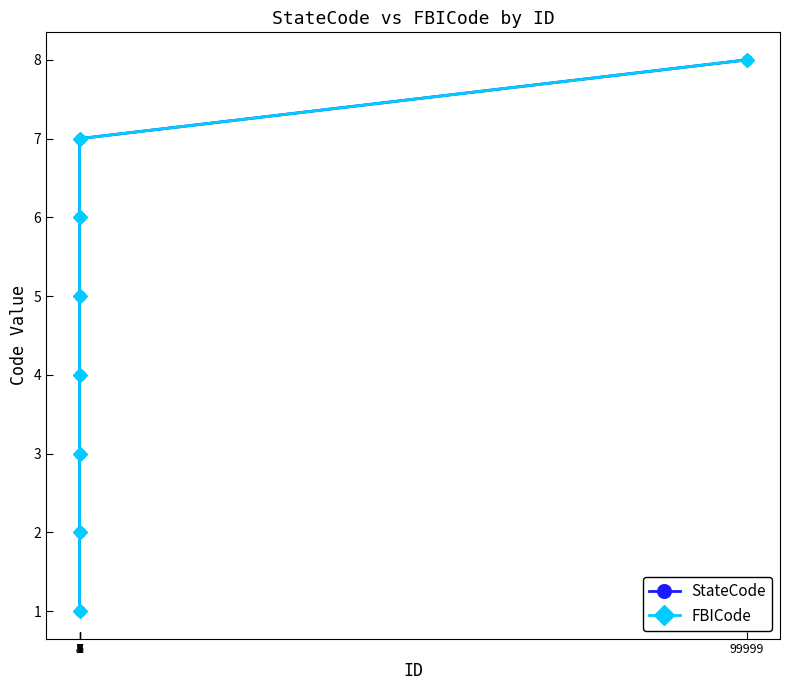

Does the chart have visible grid lines?

No